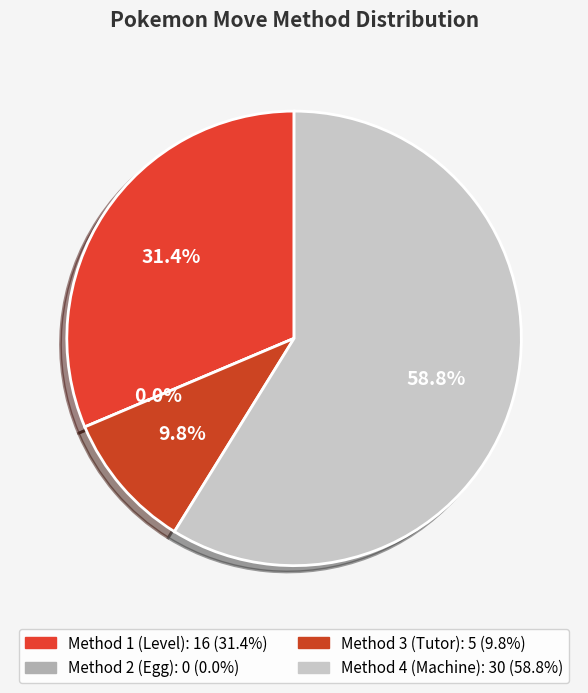

Is it true that 2 is 53% of the pie?

False